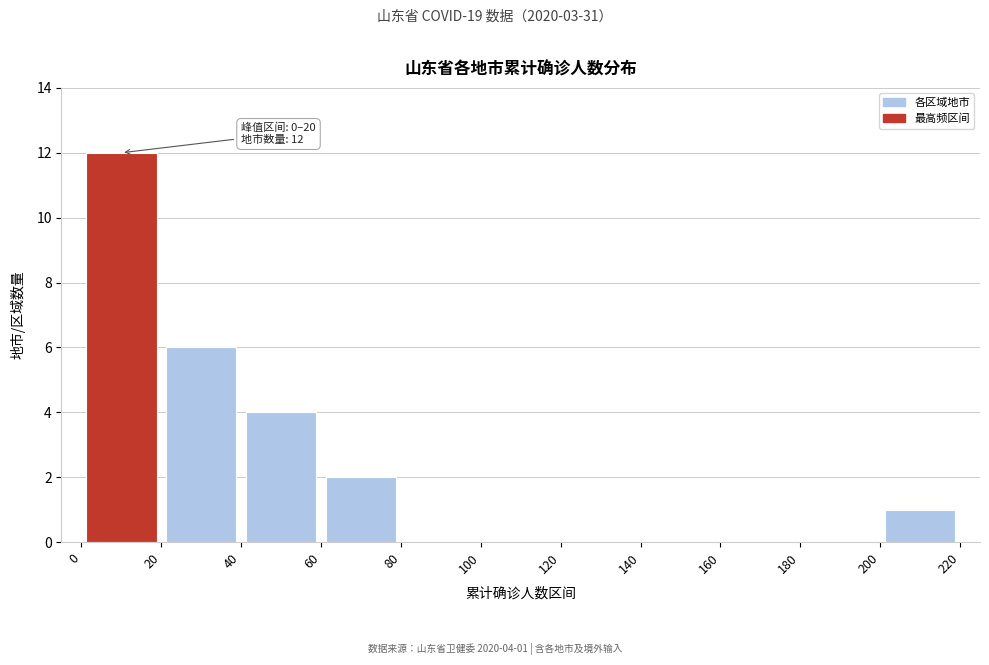

Over which range of the x-axis is the bar tallest?

0 to 20